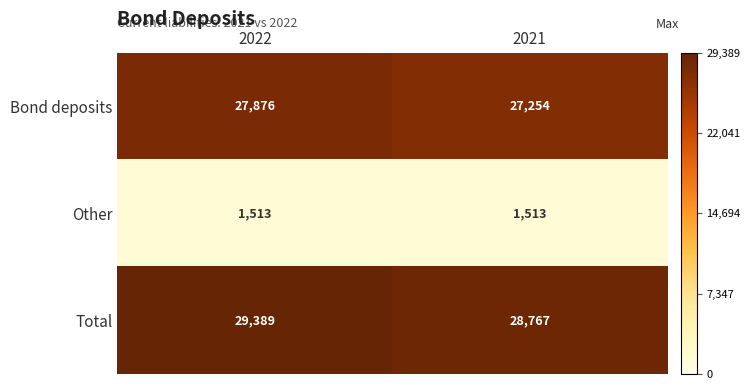

What is the spread (max minus min) of values at 2021?

27254